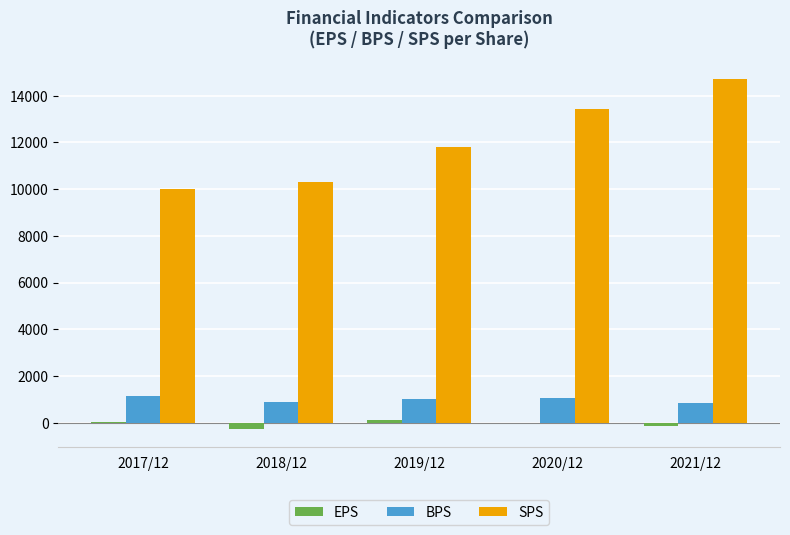

The EPS series shows -134 at 2021/12. True or false?

True